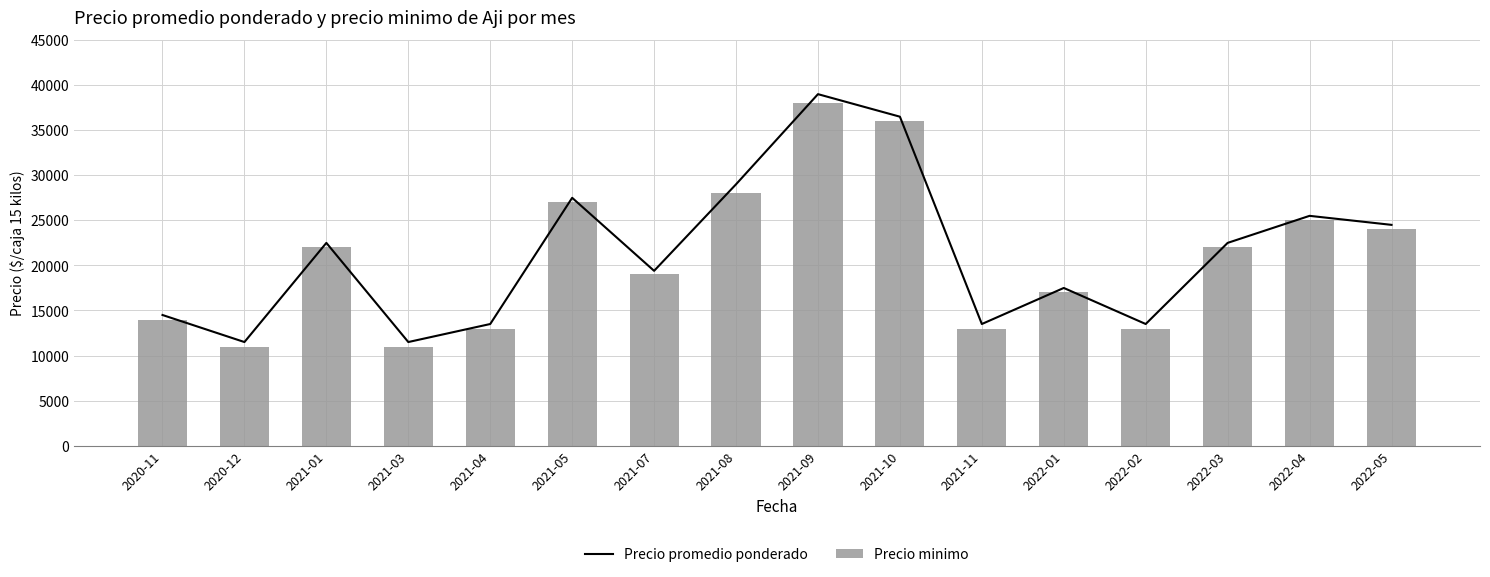

At which label is Precio promedio ponderado closest to 25250?

2022-04